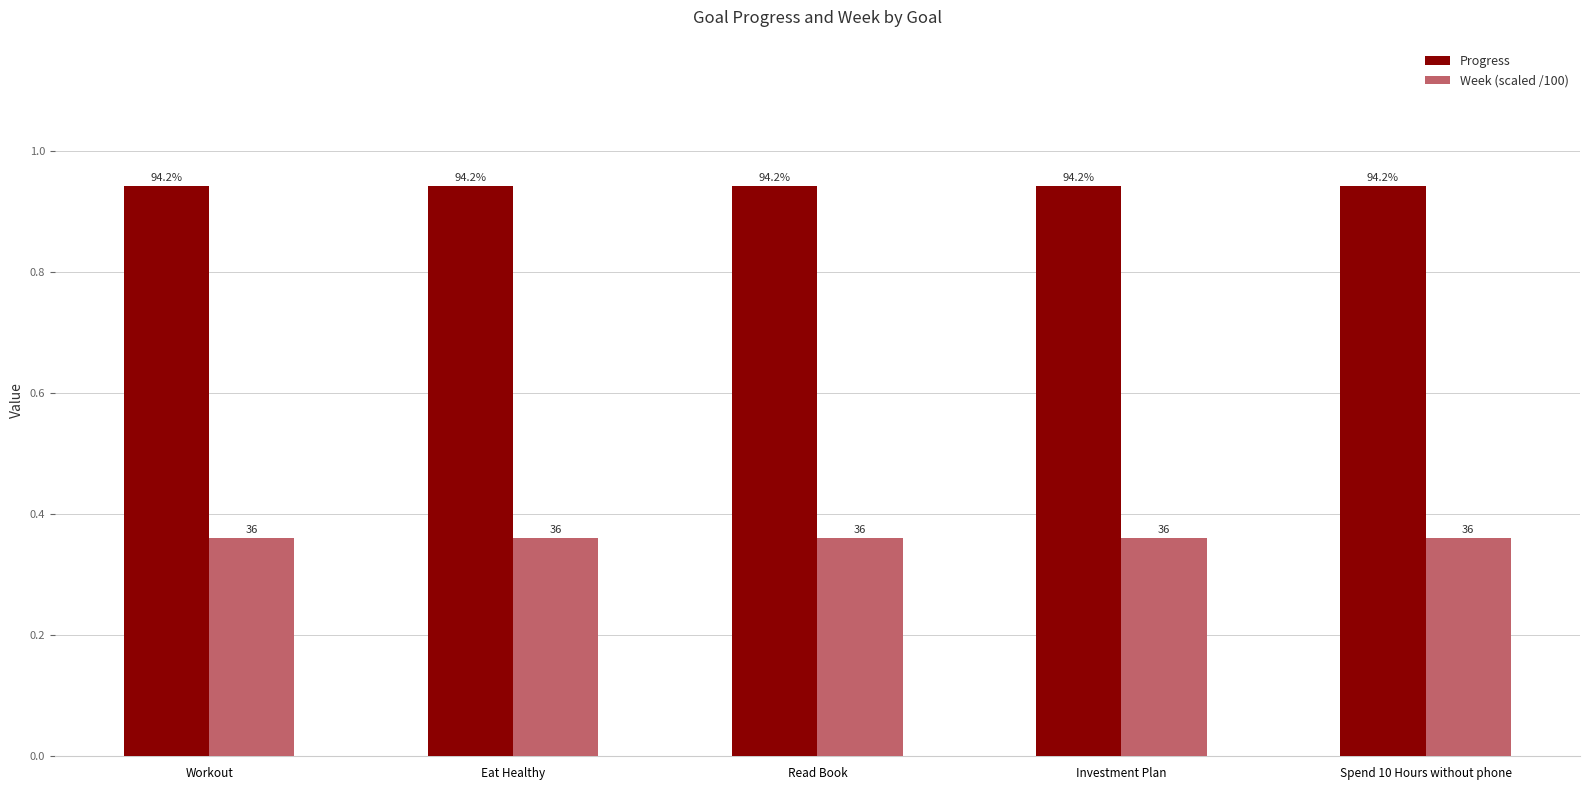

What are all the series names shown in the legend?

Progress, Week (scaled /100)